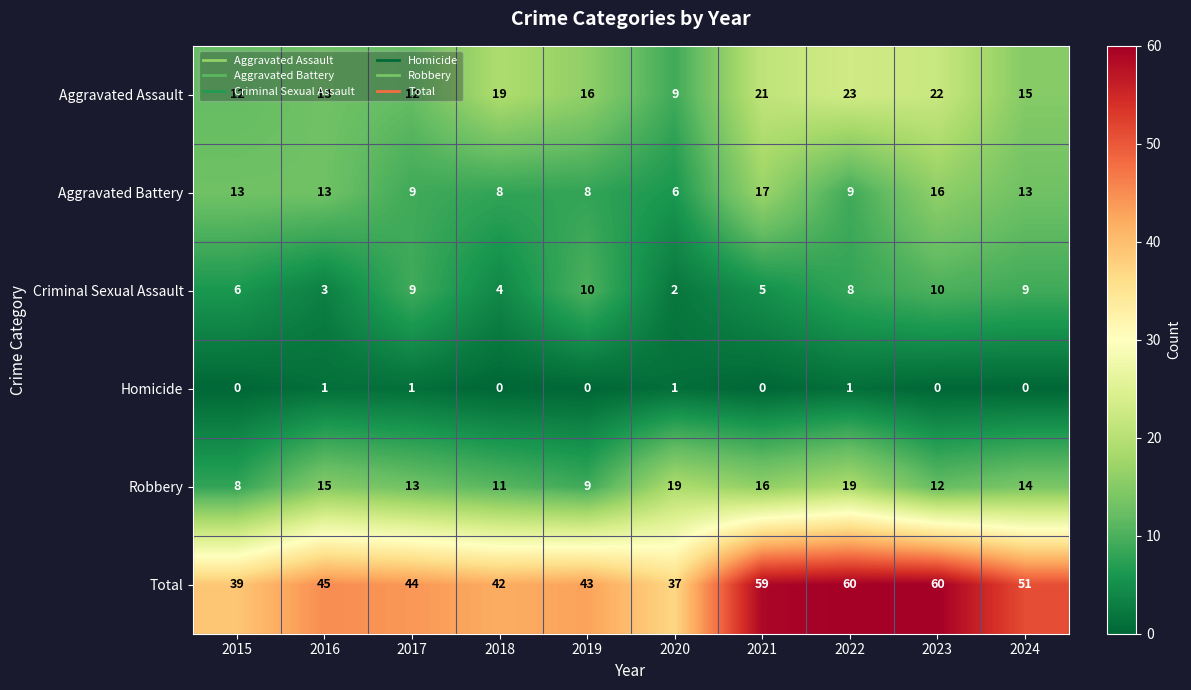

Which series has the widest spread of values?

Total